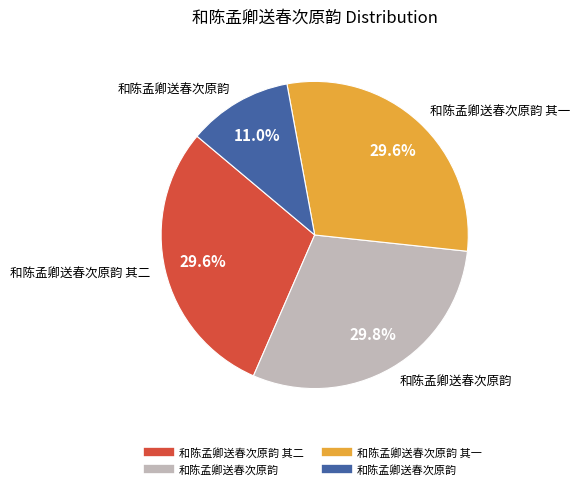

Is there any slice that represents more than half of the pie?

No